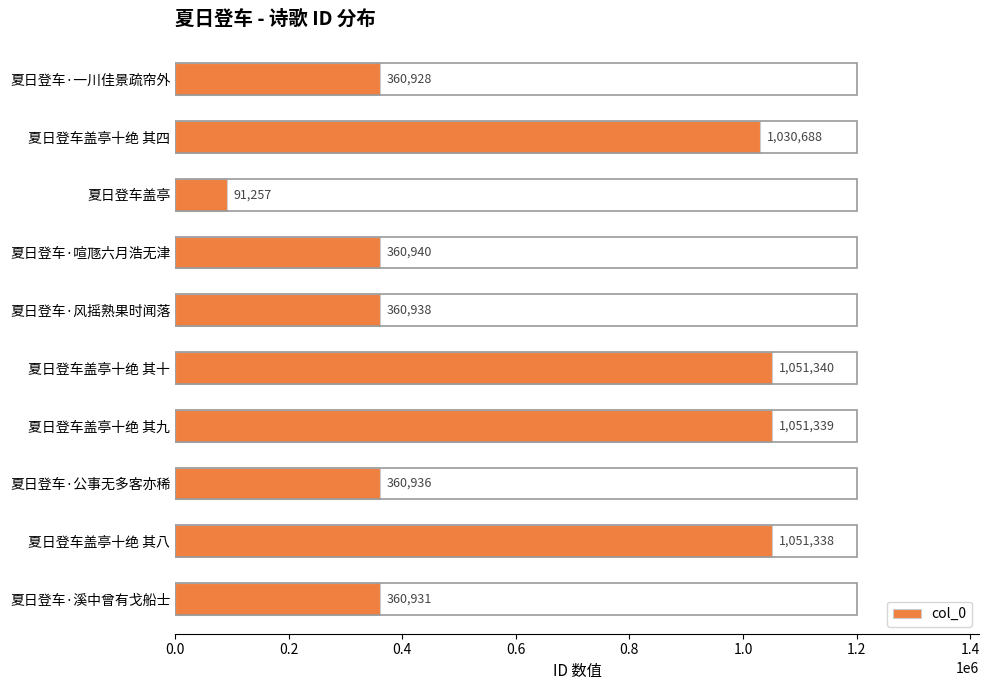

Which has a higher value, 夏日登车·一川佳景疏帘外 or 夏日登车·喧豗六月浩无津?

夏日登车·喧豗六月浩无津